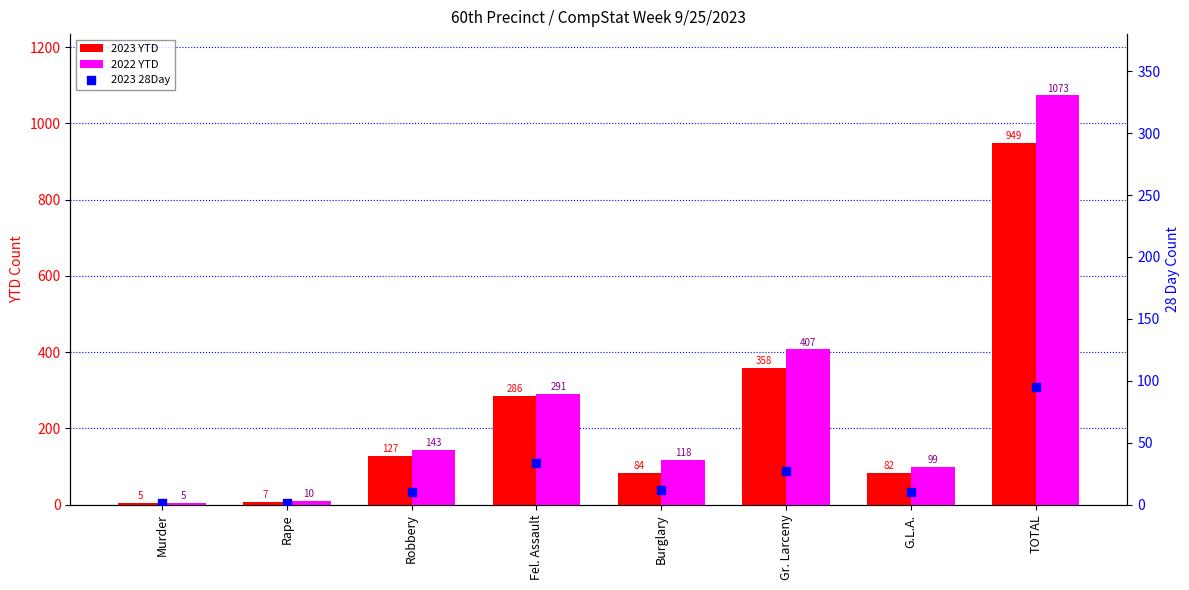

Which series has the largest total across all categories?

2022 YTD